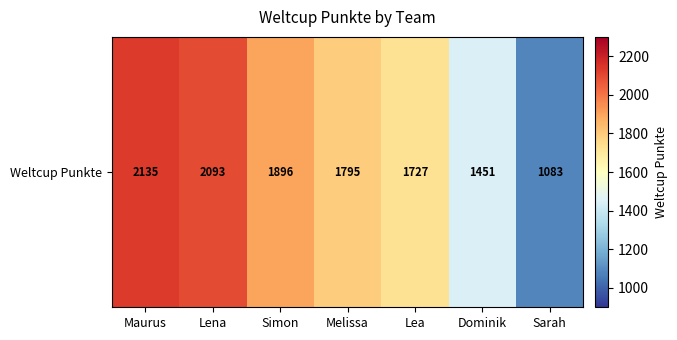

How many categories are shown in the chart?

7